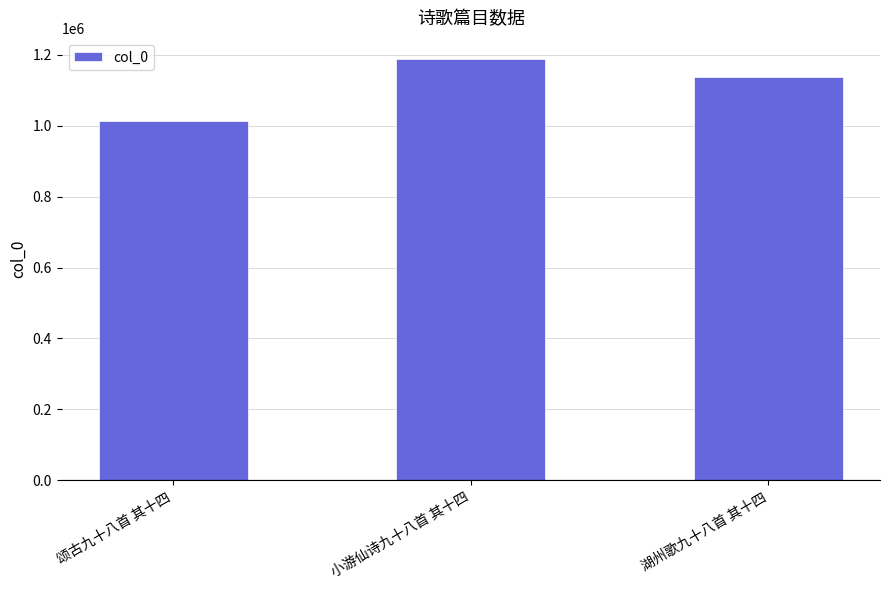

What is the change in value from 颂古九十八首 其十四 to 小游仙诗九十八首 其十四?

+176324